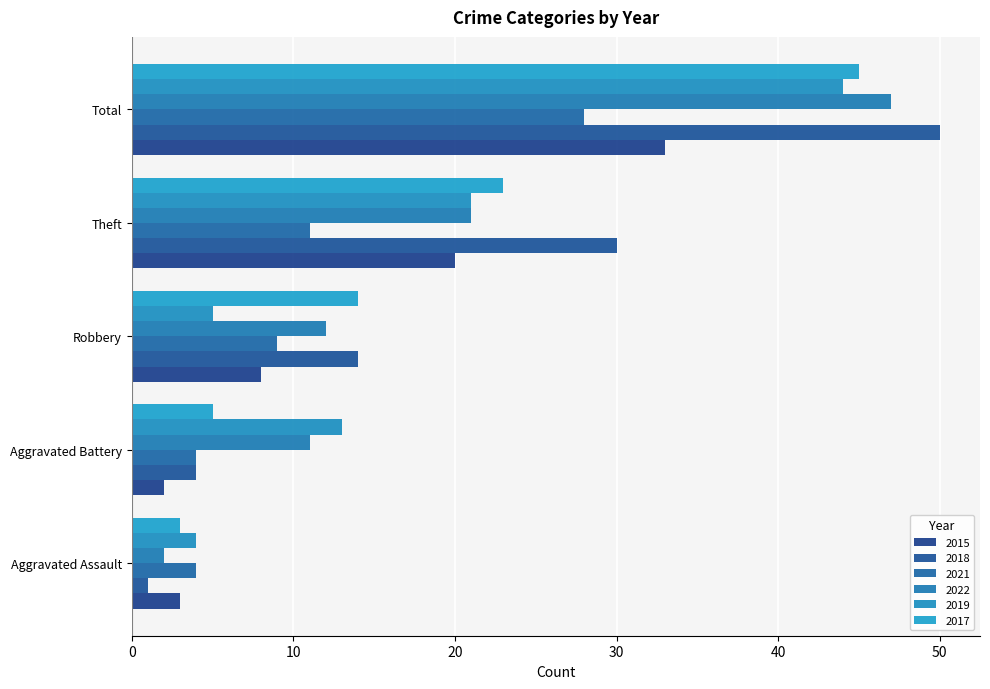

Which series changed the most between Aggravated Battery and Total?

2018